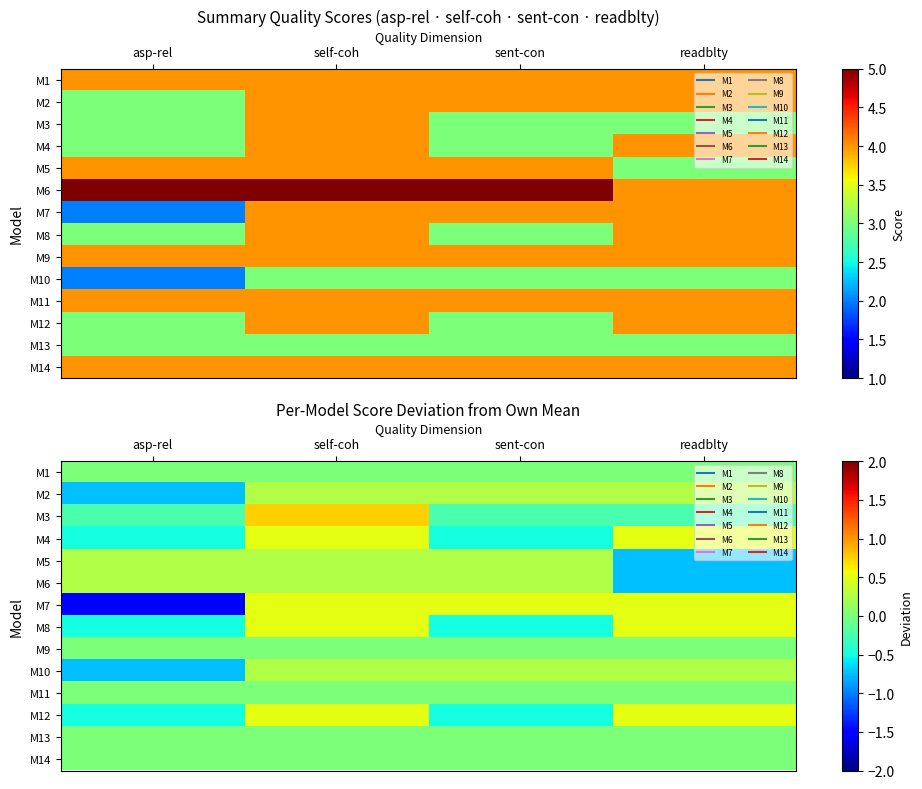

Read the M5 value at self-coh.

0.2